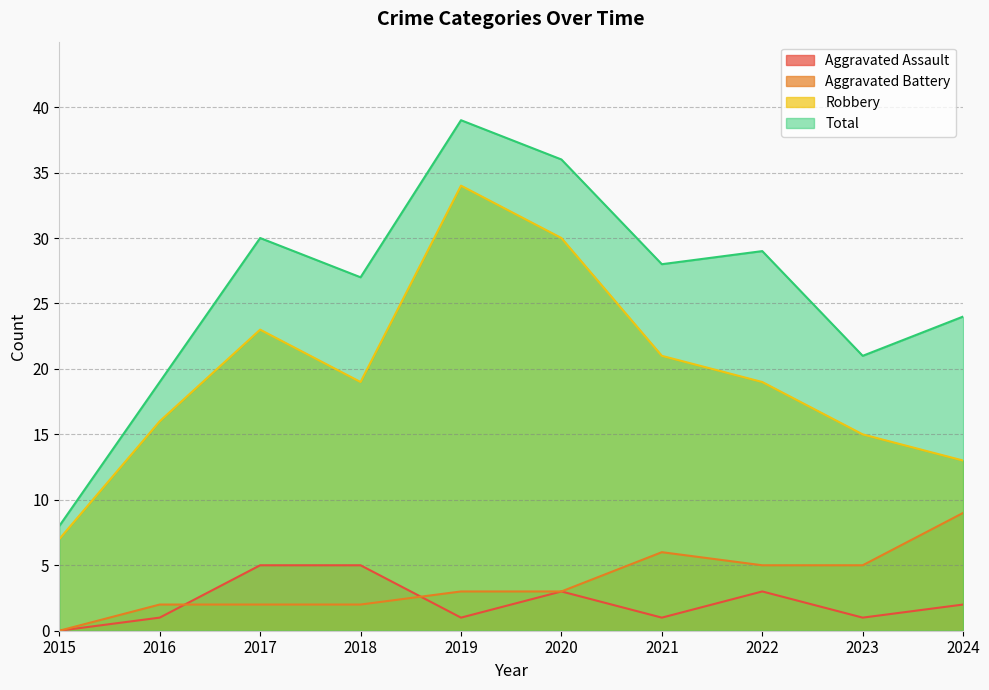

Where does the Robbery series first go above 19?

2017